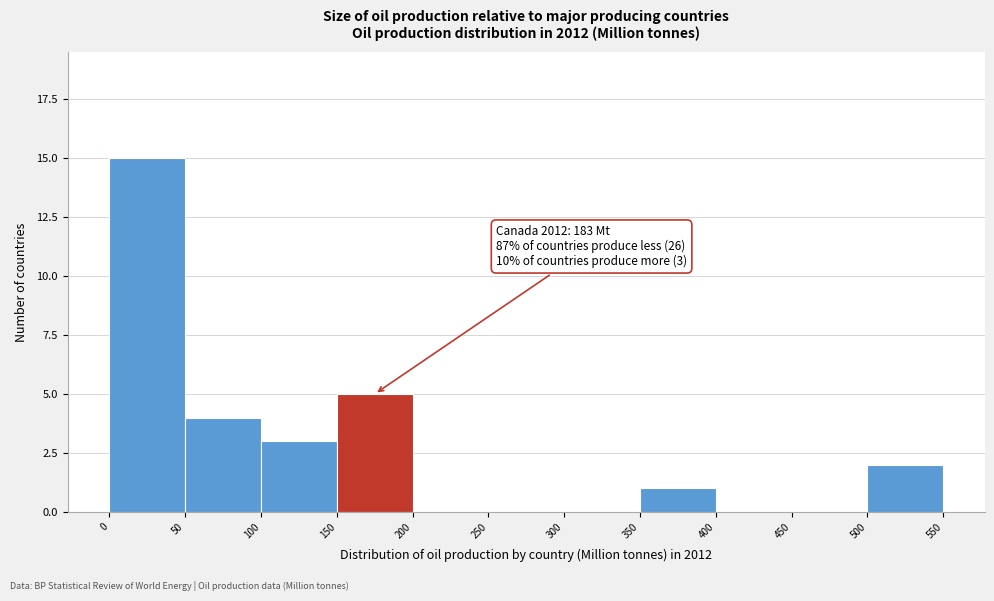

Which range on the x-axis has the tallest bar?

0 to 50